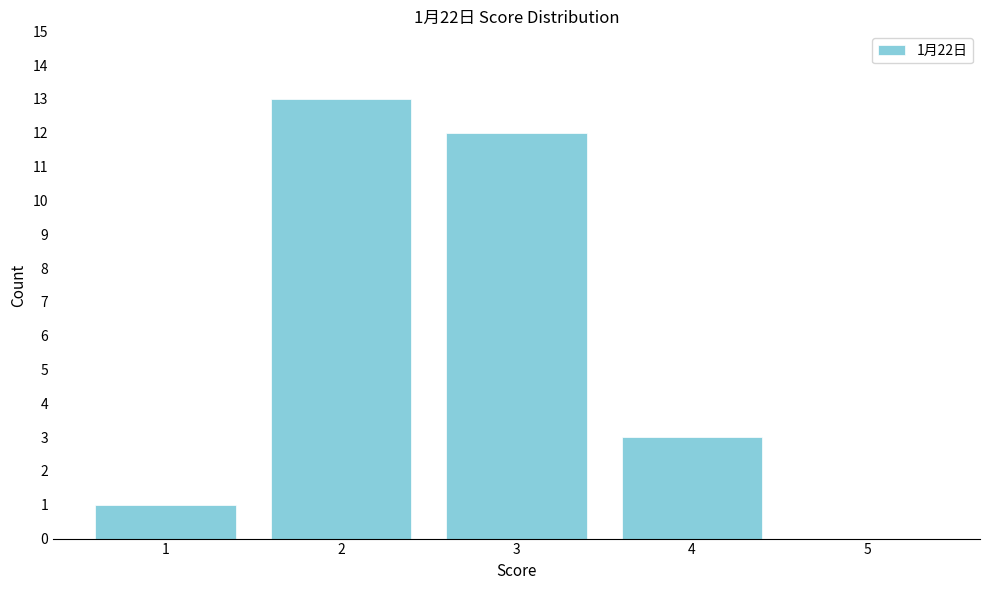

Reading right to left, extract all data points from this chart.

5=0	4=3	3=12	2=13	1=1